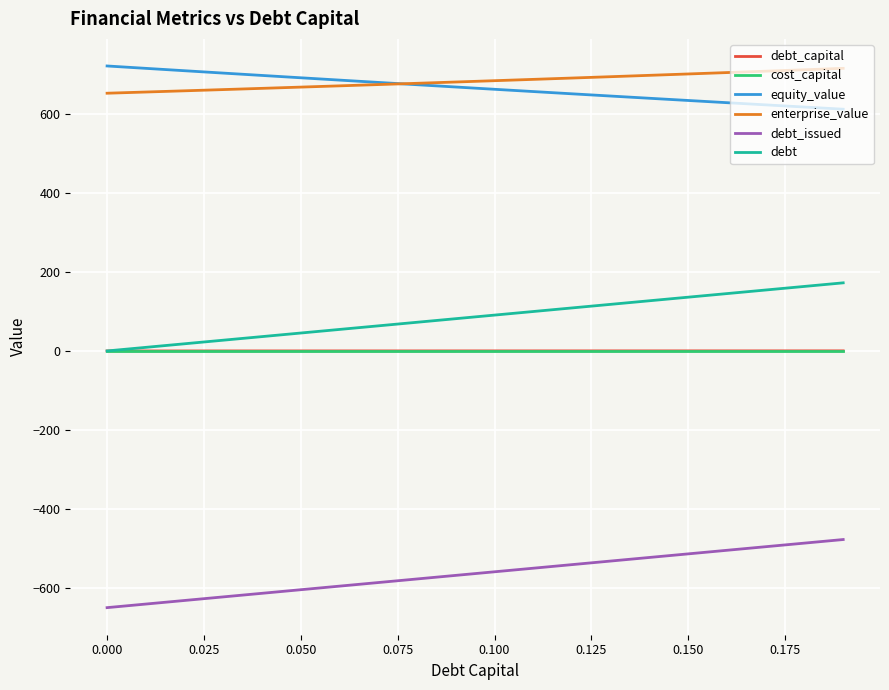

What is the lowest value of the equity_value series?

611.3